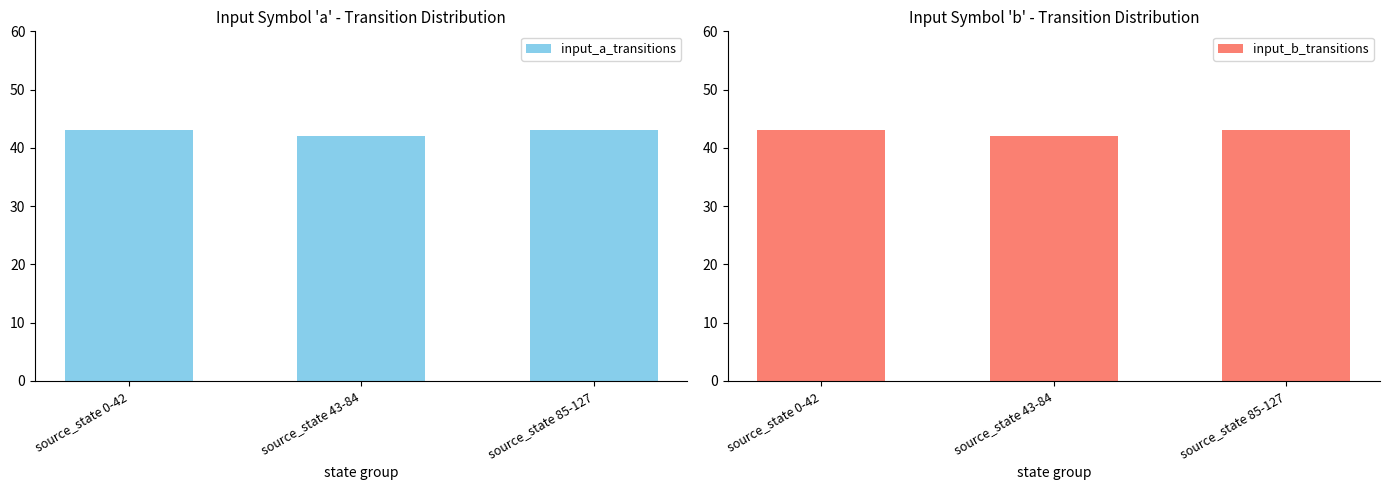

What is the highest value of the input_b_transitions series?

43